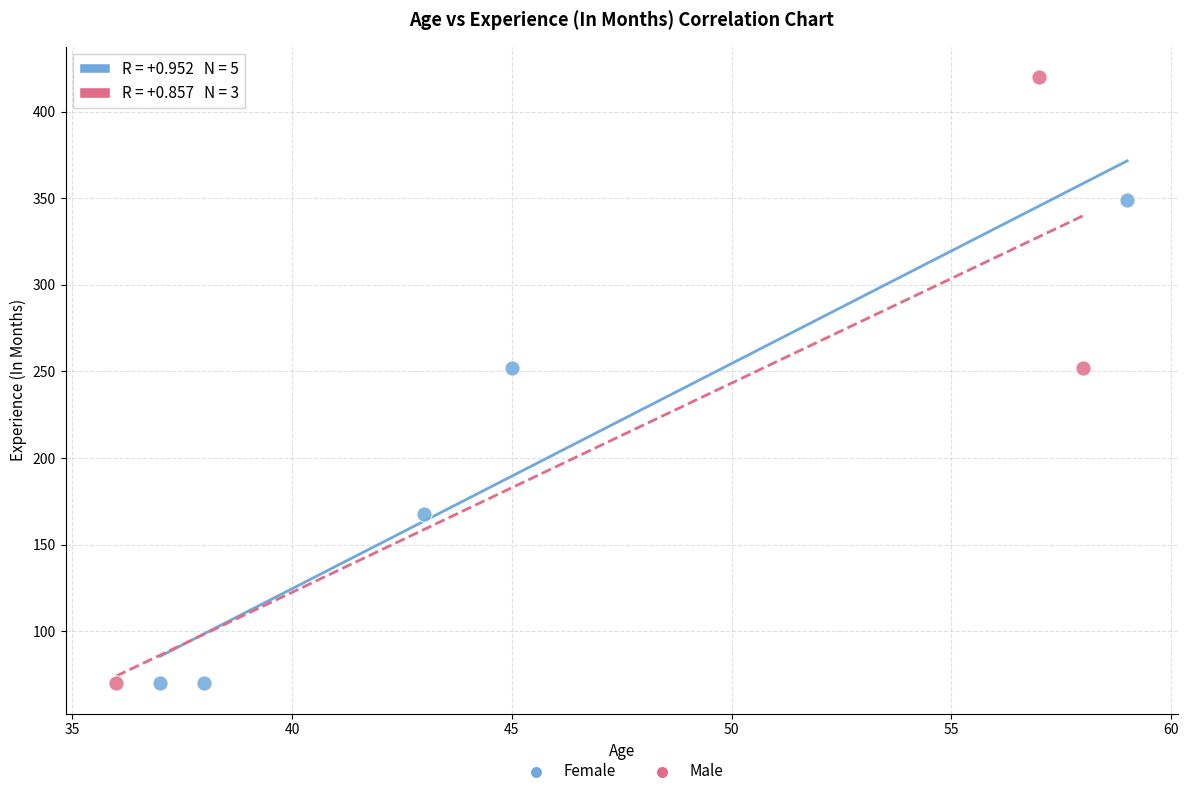

Which series contains the highest Y value?

Male